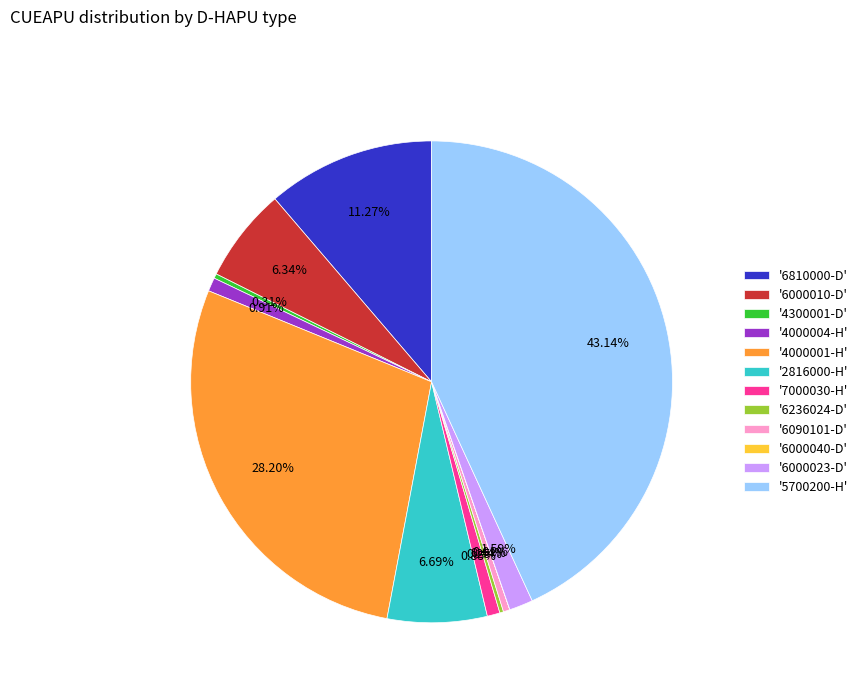

Is there any slice that represents more than half of the pie?

No